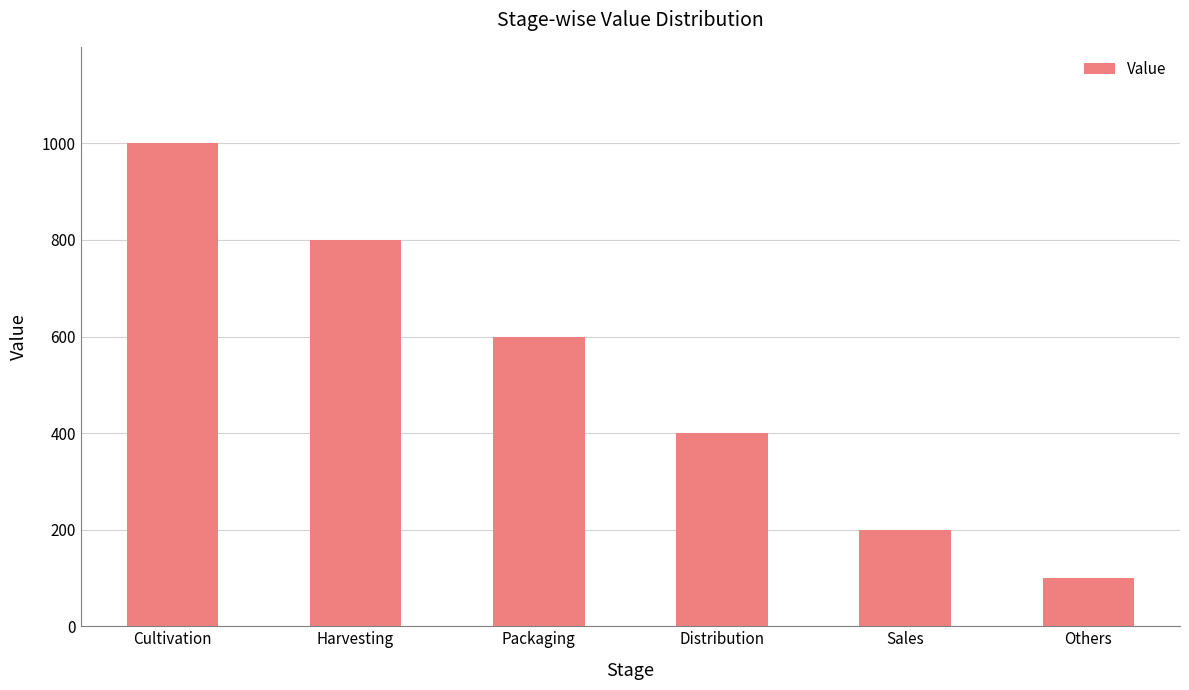

The chart shows a value of 572 at Cultivation. True or false?

False